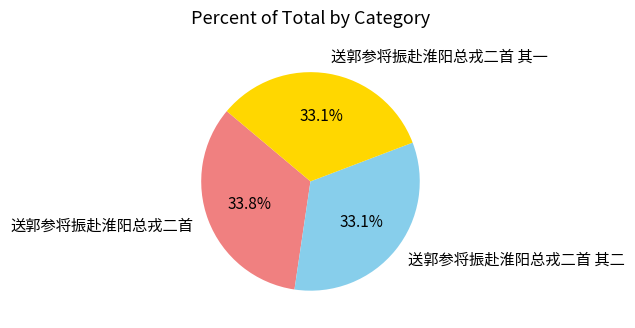

To the nearest percent, what portion does 送郭参将振赴淮阳总戎二首 其二 represent?

33%